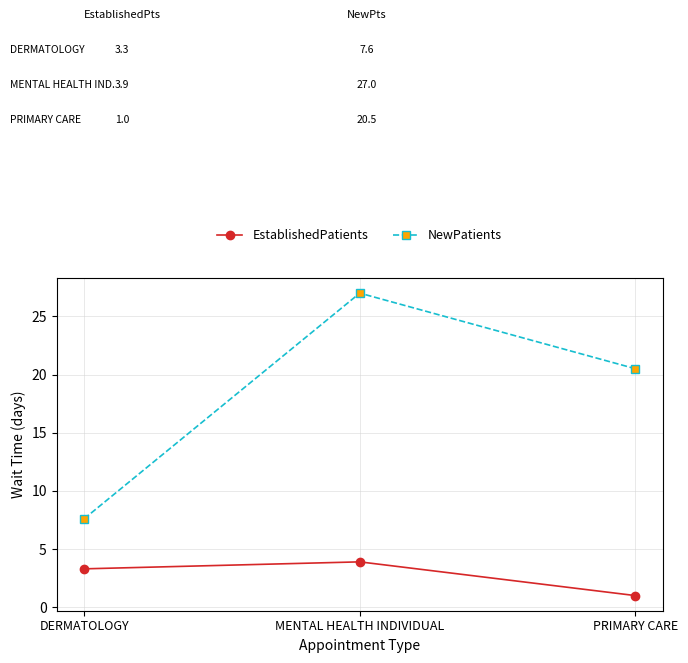

The EstablishedPatients series shows 3.3 at DERMATOLOGY. True or false?

True